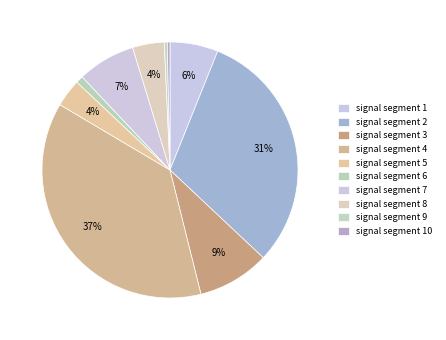

Is it true that signal segment 2 is 37% of the pie?

False